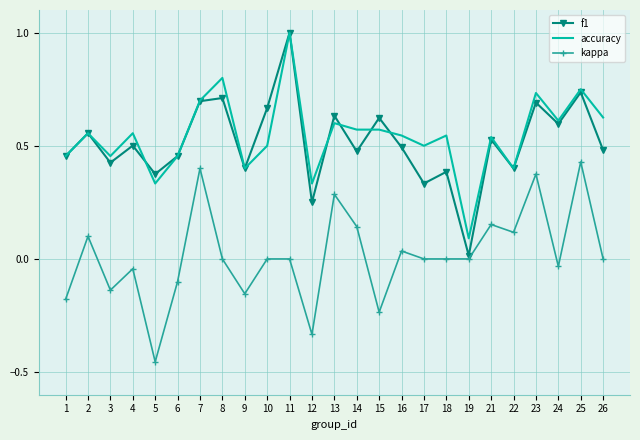

Which series has the widest spread of values?

f1